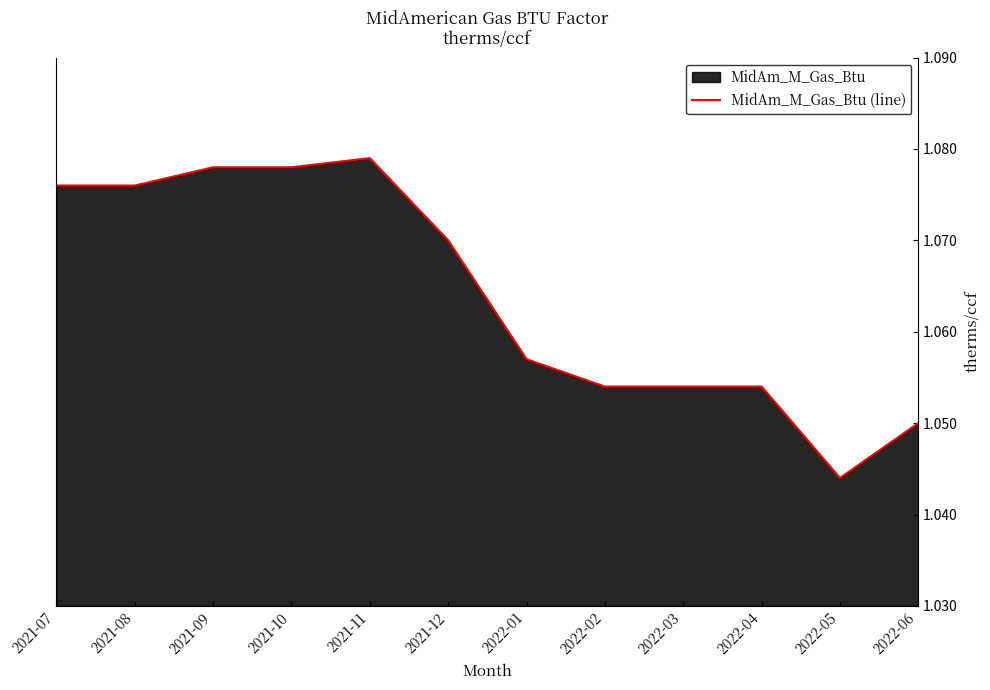

Reading right to left, transcribe all the data shown in this chart.

1.1	1.0	1.1	1.1	1.1	1.1	1.1	1.1	1.1	1.1	1.1	1.1